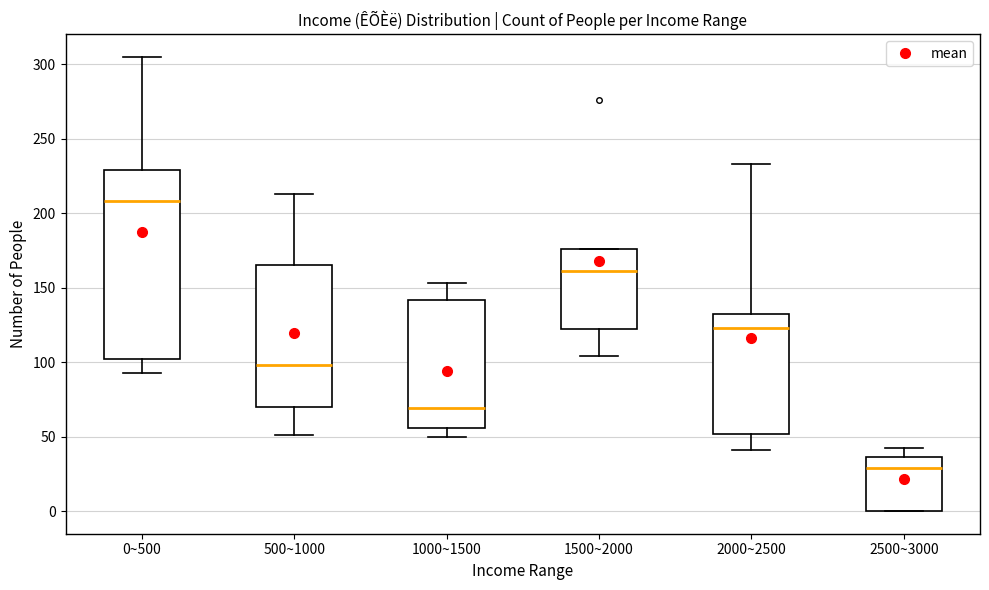

Reading left to right, transcribe this box plot: for each box, give where its median line is, the range the box spans, and where its two whiskers end, as read against the y-axis. The values are not printed on the chart, so give them approximately, as read against the axis.

0~500: median 210, box 100 to 230, whiskers 95 to 305
500~1000: median 100, box 70 to 165, whiskers 50 to 215
1000~1500: median 70, box 55 to 140, whiskers 50 to 155
1500~2000: median 160, box 120 to 175, whiskers 105 to 175
2000~2500: median 125, box 50 to 130, whiskers 40 to 235
2500~3000: median 30, box 0 to 35, whiskers 0 to 40